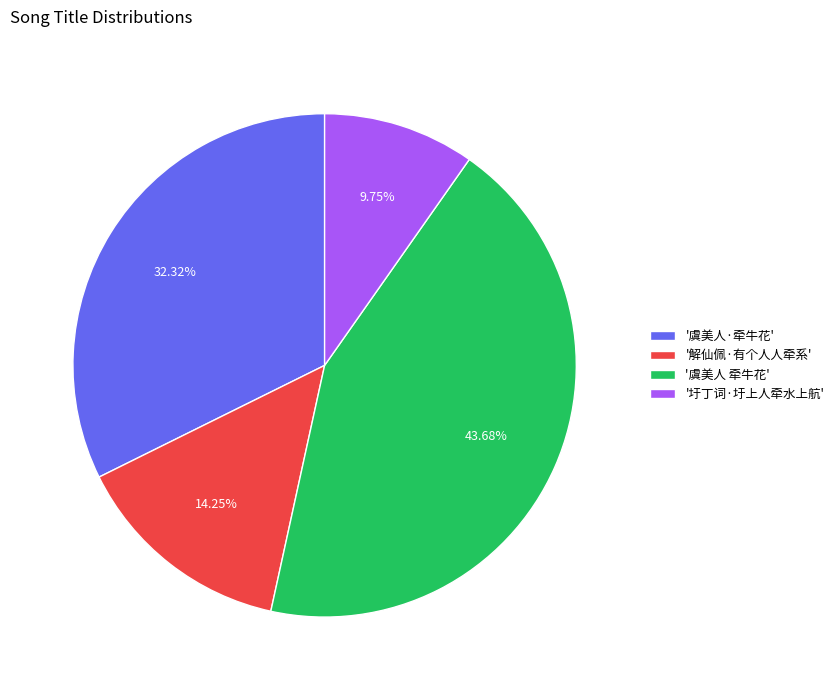

Do '虞美人·牵牛花' and '虞美人 牵牛花' together represent more than half of the pie?

Yes